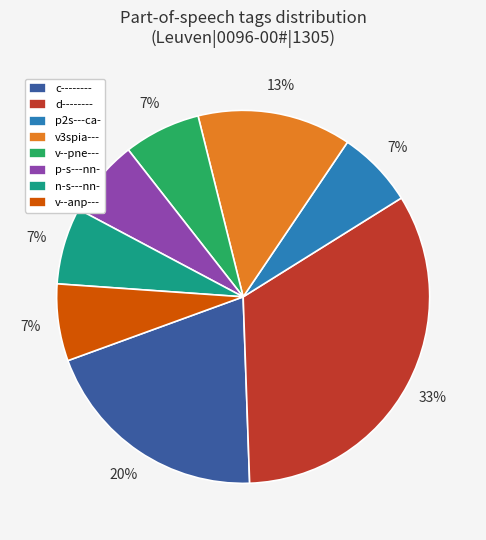

To the nearest percent, what percentage of the pie is c--------?

20%